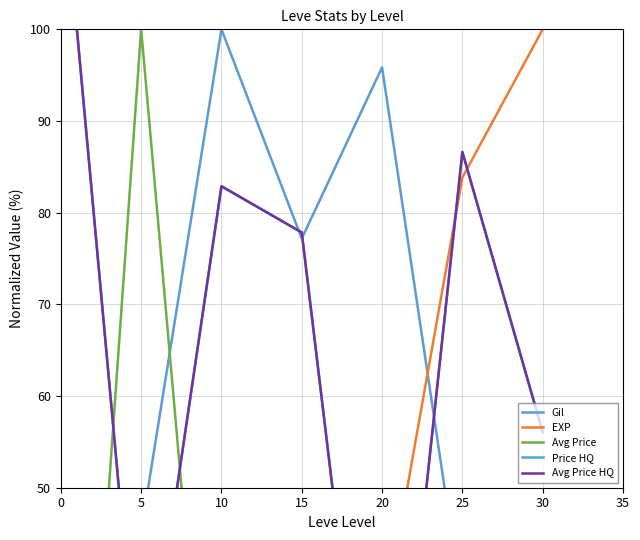

Is this an area chart (filled region under the line)?

No